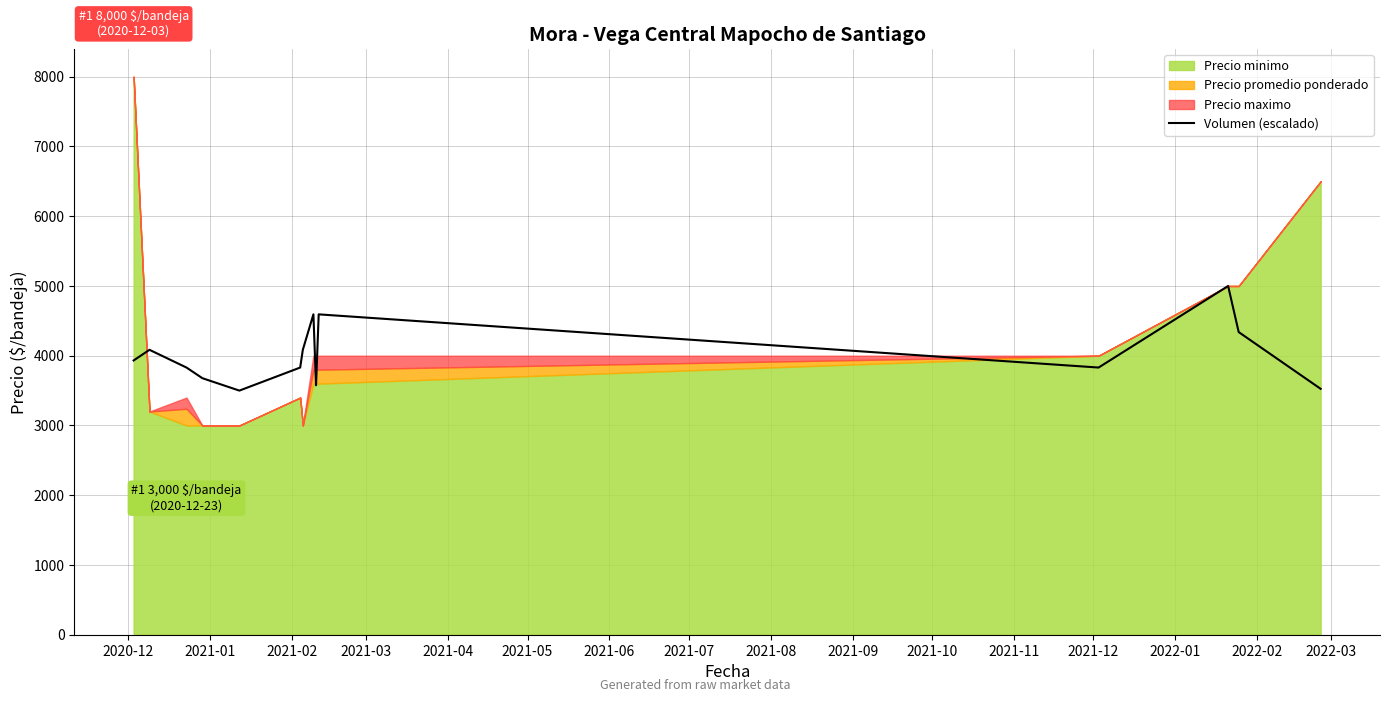

Reading right to left, list all the values displayed in this chart.

3525.4	4339.0	5000.0	3830.5	4593.2	3576.3	4593.2	4084.7	3830.5	3500.0	3678.0	3830.5	4084.7	3932.2